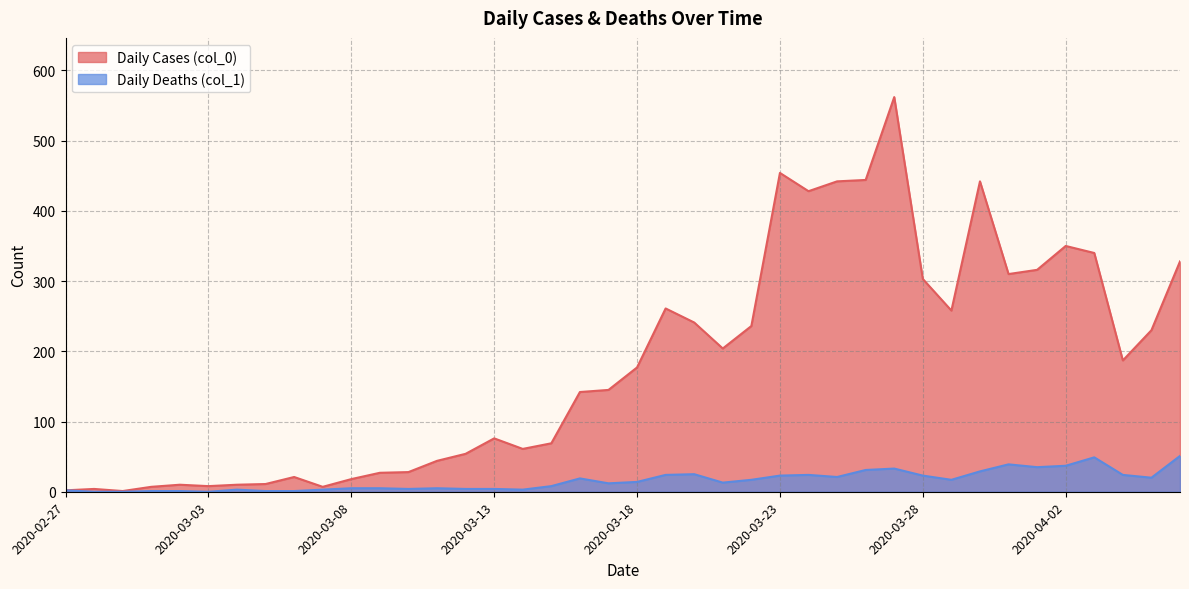

Reading left to right, transcribe all the data shown in this chart.

Daily Cases (col_0): 2020-02-27=2	2020-02-28=4	2020-02-29=1	2020-03-01=7	2020-03-02=10	2020-03-03=8	2020-03-04=10	2020-03-05=11	2020-03-06=21	2020-03-07=7	2020-03-08=18	2020-03-09=27	2020-03-10=28	2020-03-11=44	2020-03-12=54	2020-03-13=76	2020-03-14=61	2020-03-15=69	2020-03-16=142	2020-03-17=145	2020-03-18=177	2020-03-19=261	2020-03-20=241	2020-03-21=204	2020-03-22=236	2020-03-23=454	2020-03-24=428	2020-03-25=442	2020-03-26=444	2020-03-27=562	2020-03-28=303	2020-03-29=258	2020-03-30=442	2020-03-31=310	2020-04-01=316	2020-04-02=350	2020-04-03=340	2020-04-04=187	2020-04-05=230	2020-04-06=328
Daily Deaths (col_1): 2020-02-27=2	2020-02-28=0	2020-02-29=0	2020-03-01=1	2020-03-02=1	2020-03-03=0	2020-03-04=3	2020-03-05=1	2020-03-06=1	2020-03-07=3	2020-03-08=5	2020-03-09=5	2020-03-10=4	2020-03-11=5	2020-03-12=4	2020-03-13=4	2020-03-14=3	2020-03-15=8	2020-03-16=19	2020-03-17=12	2020-03-18=14	2020-03-19=24	2020-03-20=25	2020-03-21=13	2020-03-22=17	2020-03-23=23	2020-03-24=24	2020-03-25=21	2020-03-26=31	2020-03-27=33	2020-03-28=23	2020-03-29=17	2020-03-30=29	2020-03-31=39	2020-04-01=35	2020-04-02=37	2020-04-03=49	2020-04-04=24	2020-04-05=20	2020-04-06=51